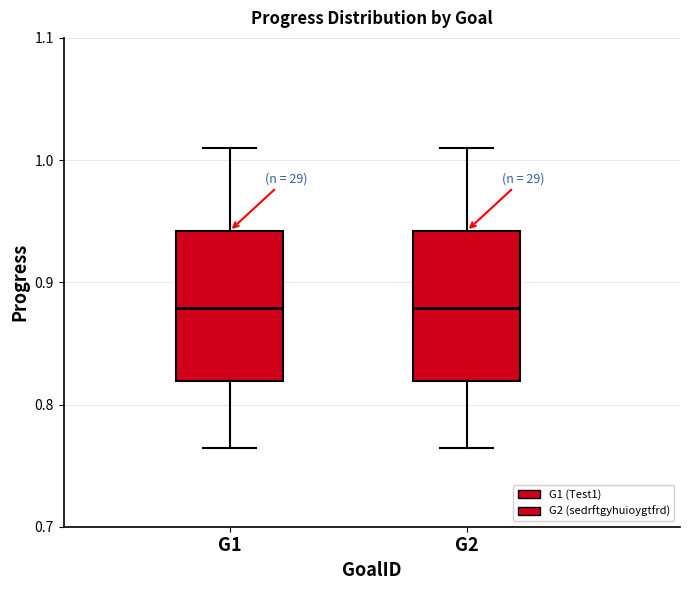

Reading left to right, transcribe this box plot: for each box, give where its median line is, the range the box spans, and where its two whiskers end, as read against the y-axis. The values are not printed on the chart, so give them approximately, as read against the axis.

G1: median 0.88, box 0.82 to 0.94, whiskers 0.76 to 1.01
G2: median 0.88, box 0.82 to 0.94, whiskers 0.76 to 1.01